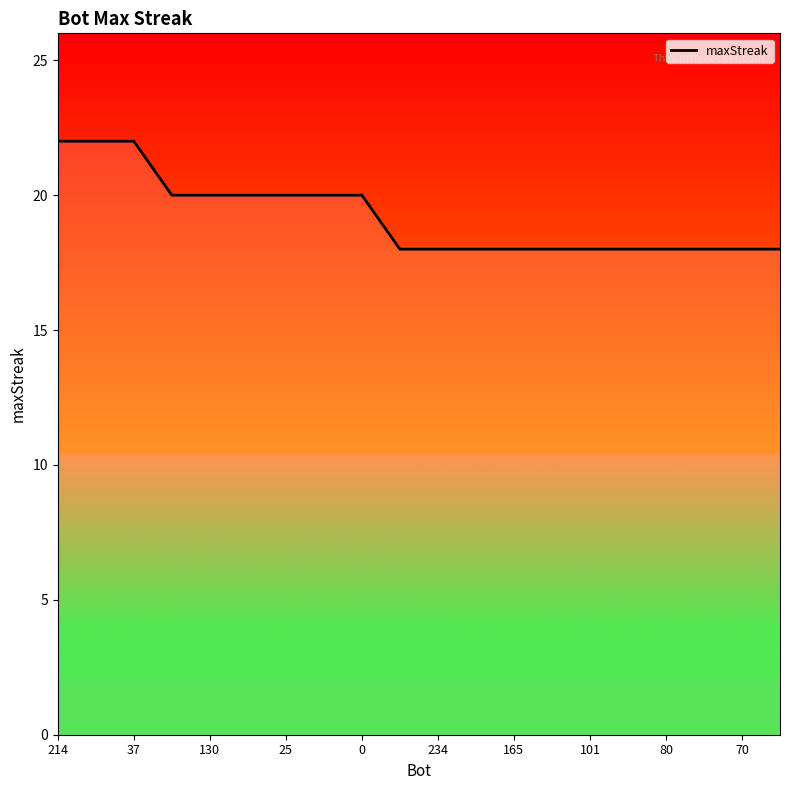

What is the minimum value shown in the chart?

18